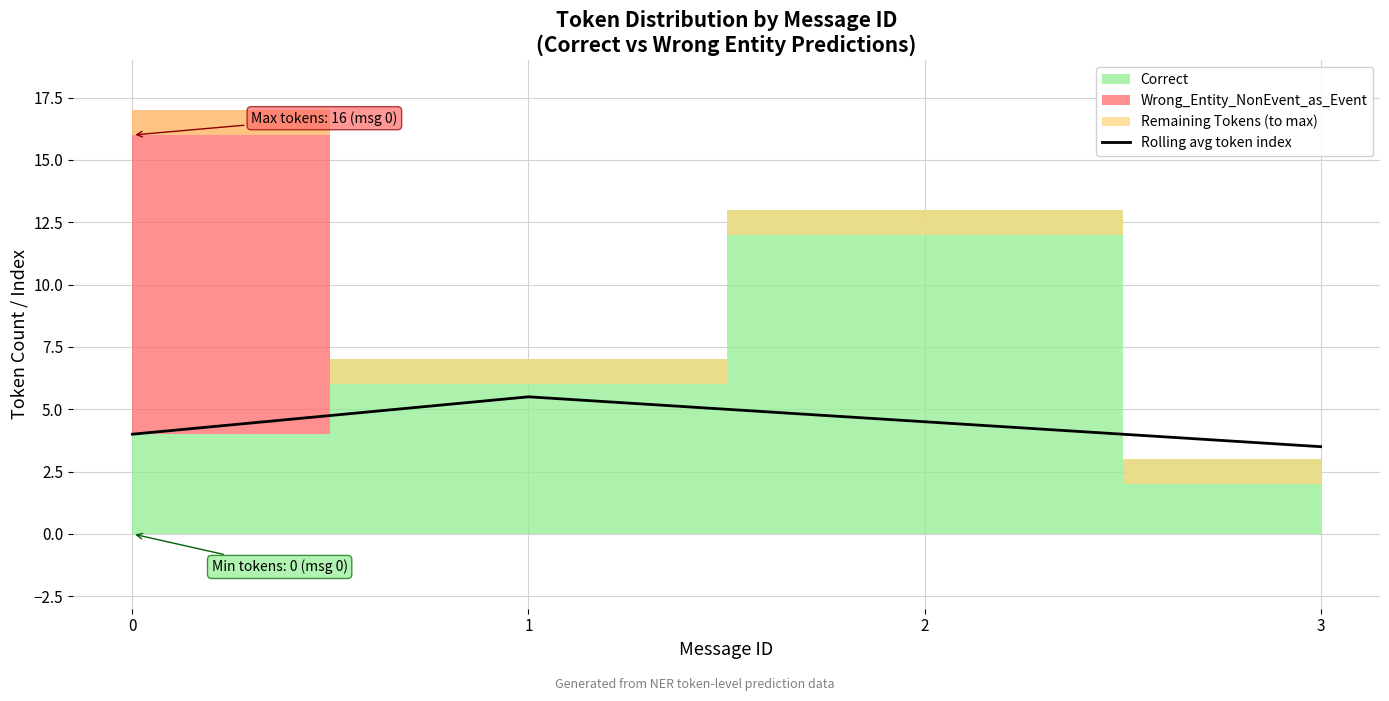

In Rolling avg token index, how many points are higher than both neighbors (excluding endpoints)?

1